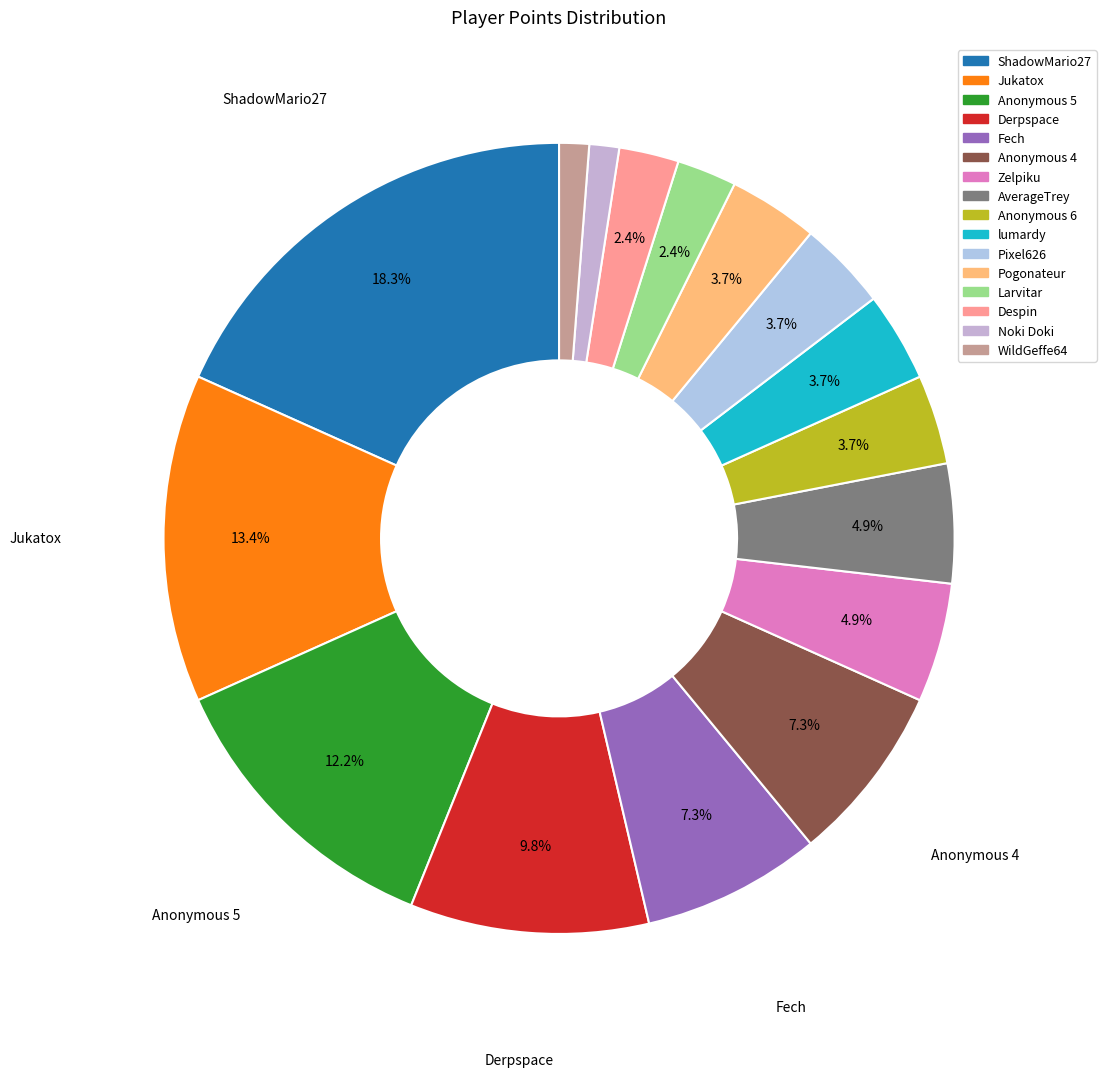

Is the sum of WildGeffe64 and Larvitar greater than half?

No